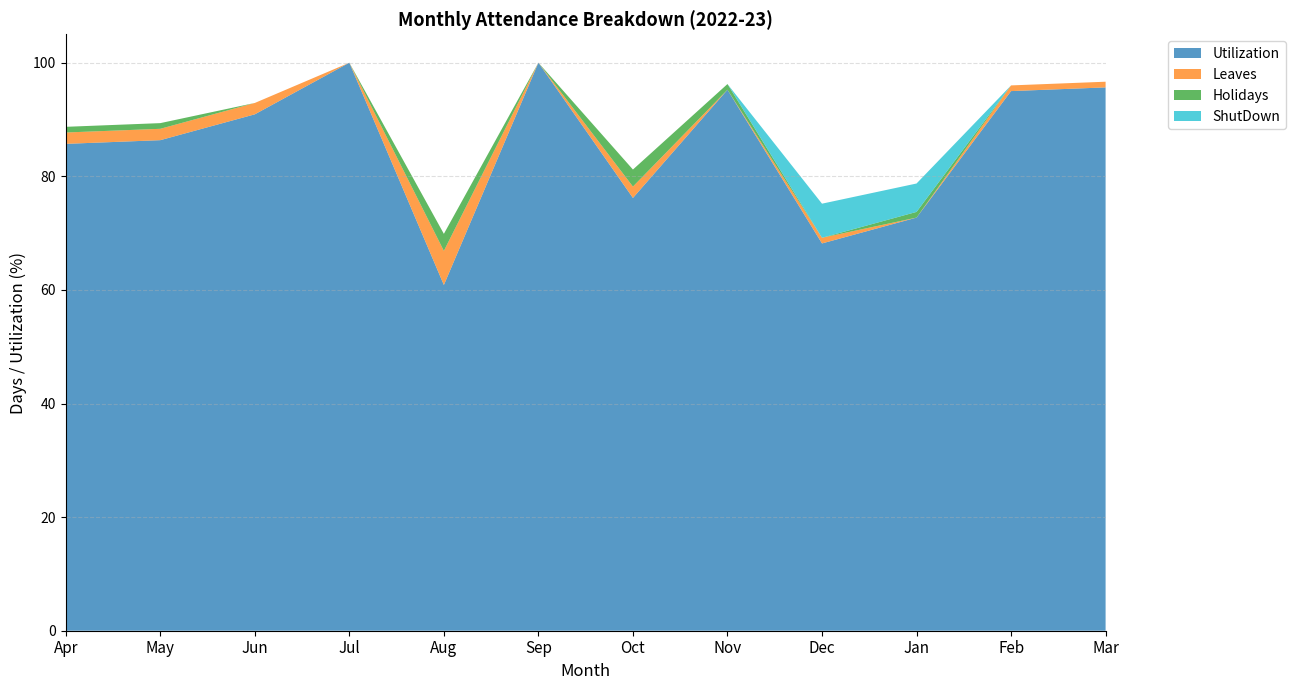

Reading left to right, transcribe all the data shown in this chart.

Utilization: 85.7	86.4	90.9	100.0	60.9	100.0	76.2	95.2	68.2	72.7	95.0	95.7
Leaves: 2.0	2.0	2.0	0.0	6.0	0.0	2.0	0.0	1.0	0.0	1.0	1.0
Holidays: 1.0	1.0	0.0	0.0	3.0	0.0	3.0	1.0	0.0	1.0	0.0	0.0
ShutDown: 0.0	0.0	0.0	0.0	0.0	0.0	0.0	0.0	6.0	5.0	0.0	0.0